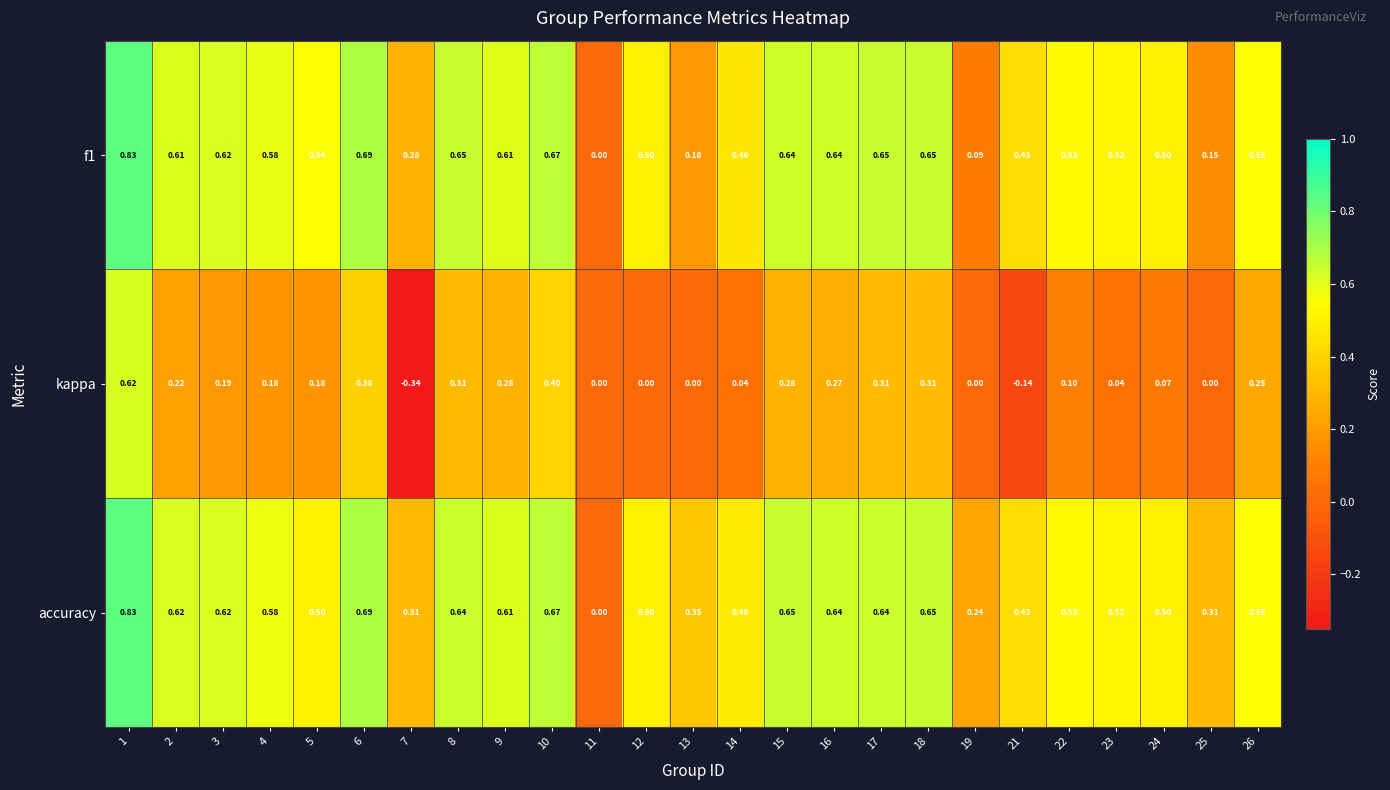

Which series has the largest total across all categories?

accuracy